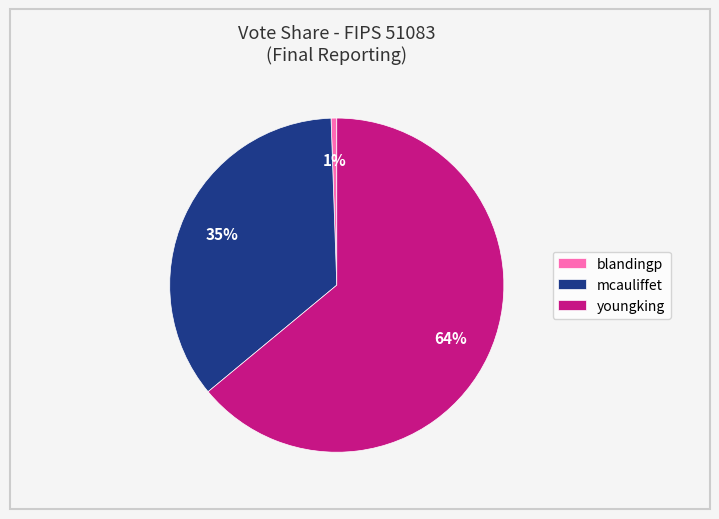

Combined, do blandingp and youngking account for over 50%?

Yes